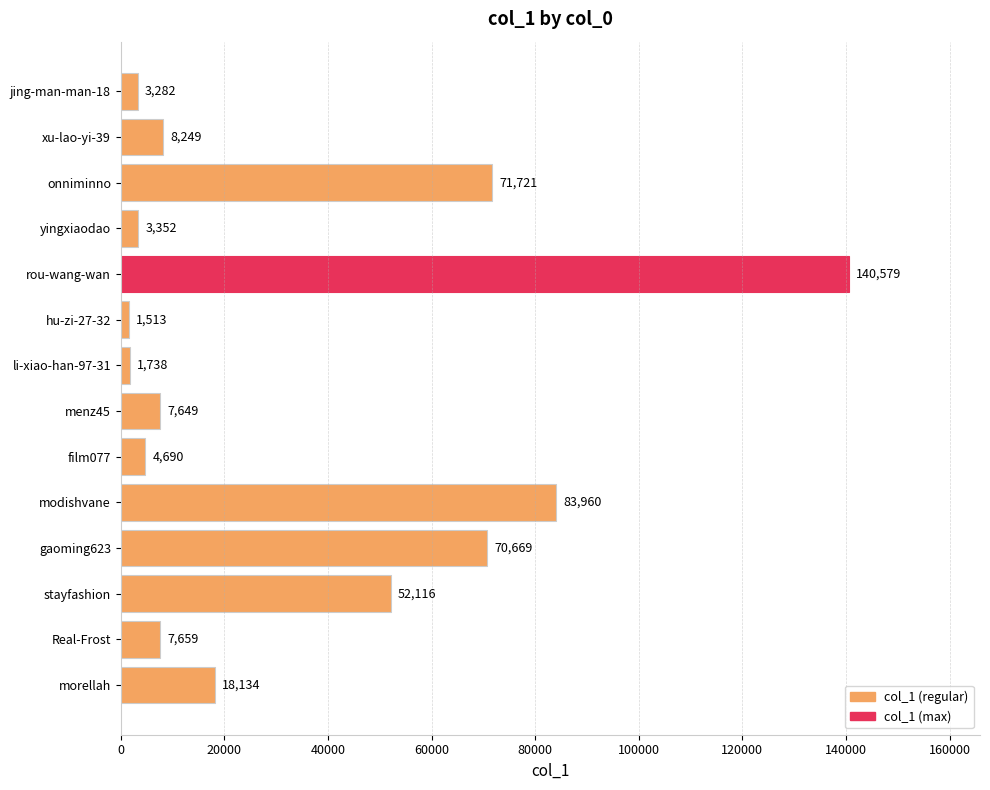

What is the difference between the second highest and second lowest values?

82222